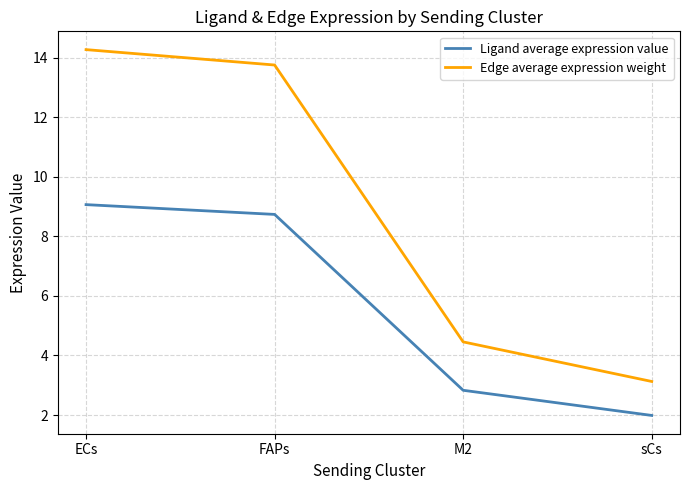

Reading right to left, list all the values displayed in this chart.

Ligand average expression value: 2.0	2.8	8.7	9.1
Edge average expression weight: 3.1	4.5	13.8	14.3